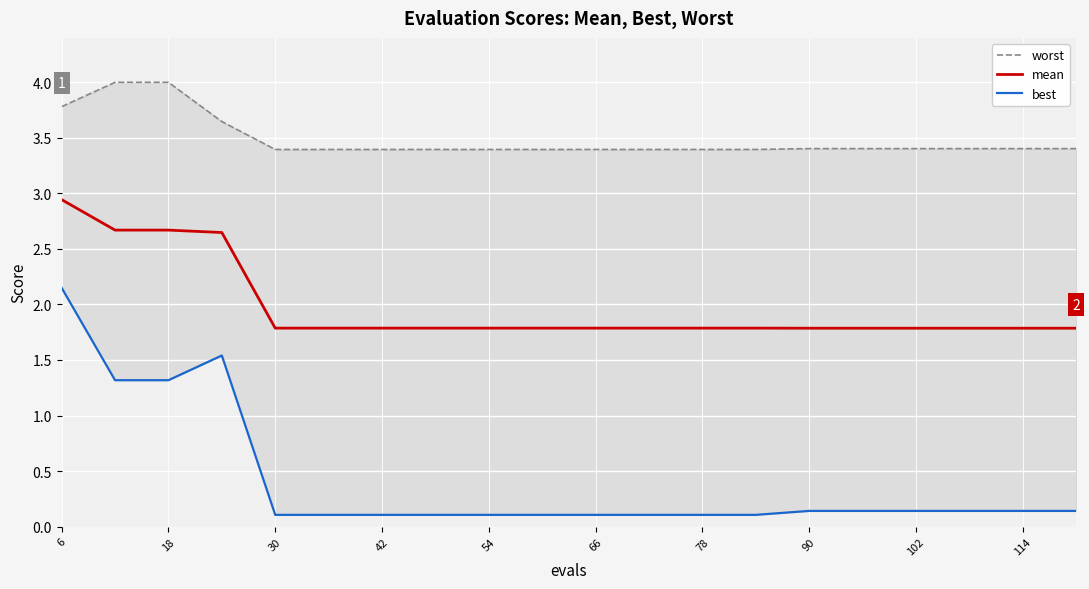

What is the maximum value for mean?

2.9